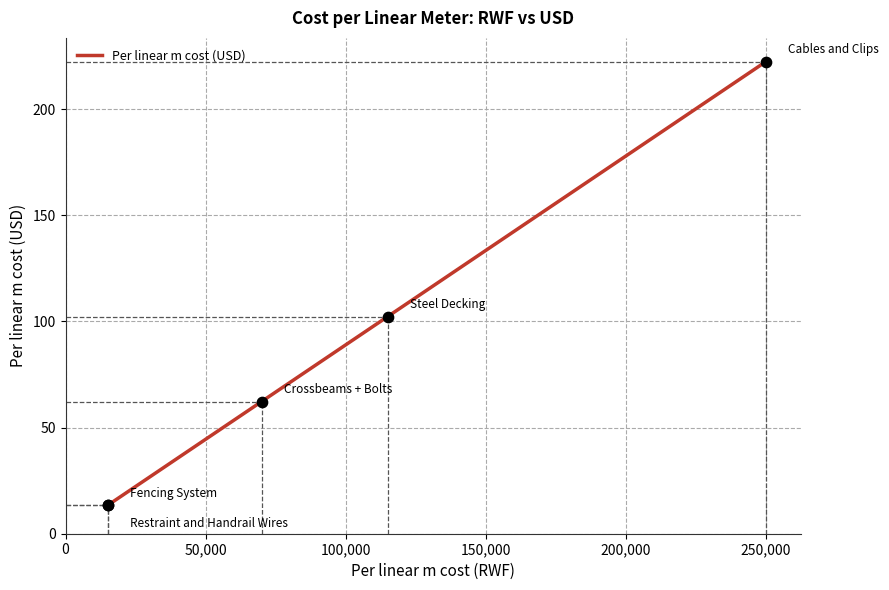

Between 100,000 and 200,000, which is larger?

200,000